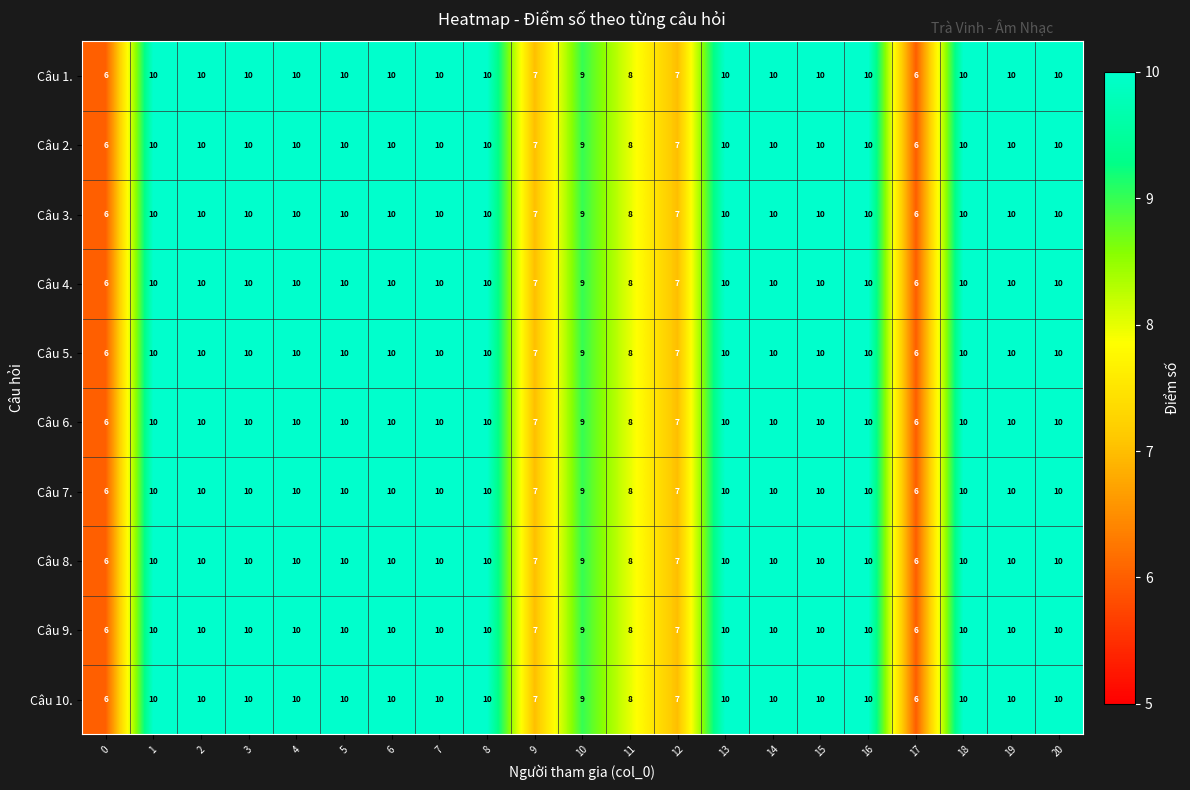

Count the Câu 4. values in the range 9 to 10.

16